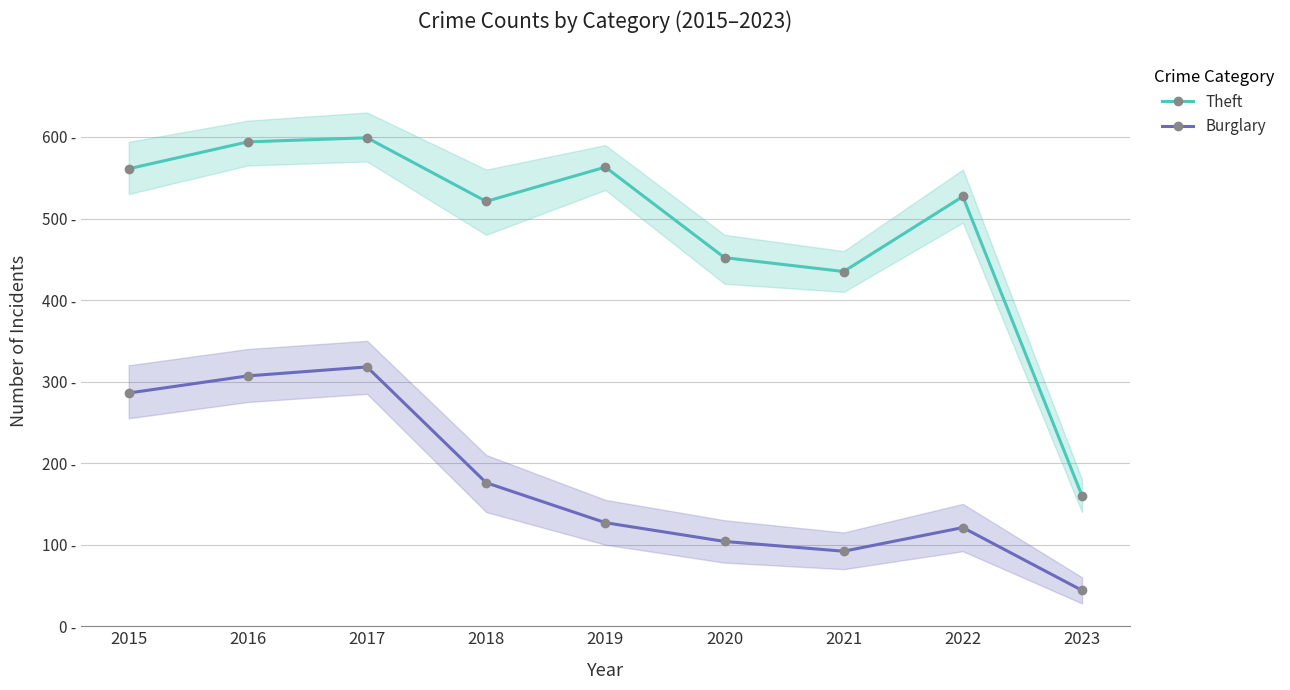

What is the value of the Theft point at the 7th from the left?

435